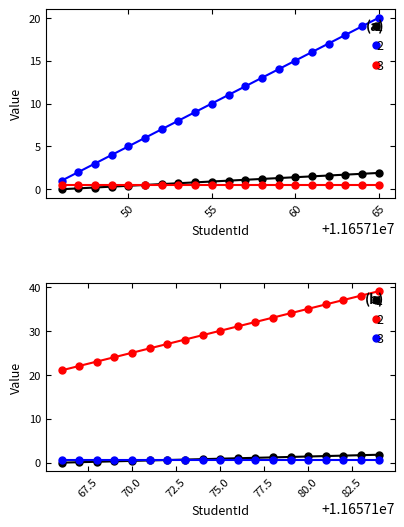

What is the difference between the Roll values at 11657149 and 11657151?

0.2